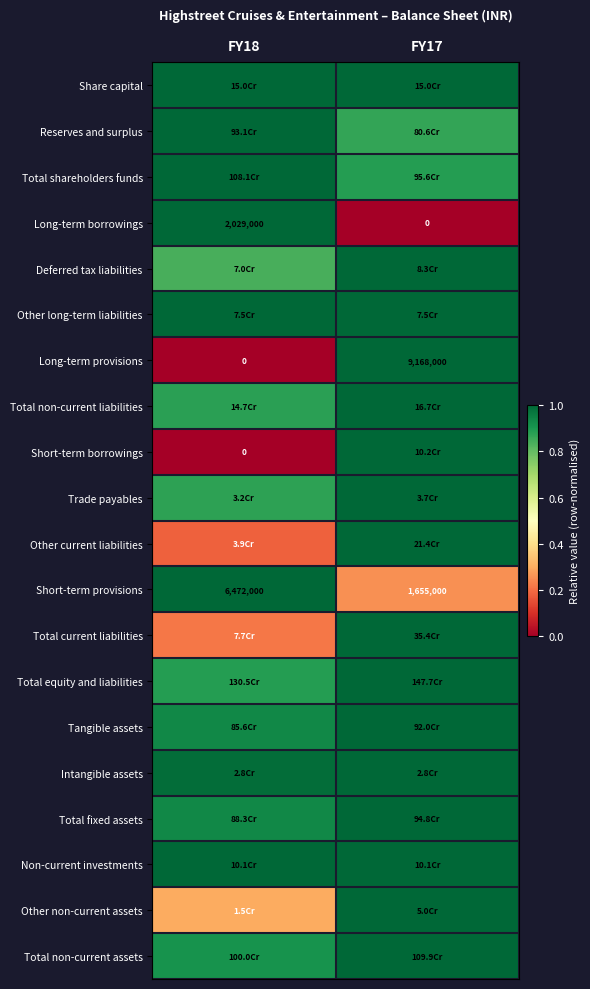

What is the difference between the Tangible assets values at FY18 and FY17?

0.1